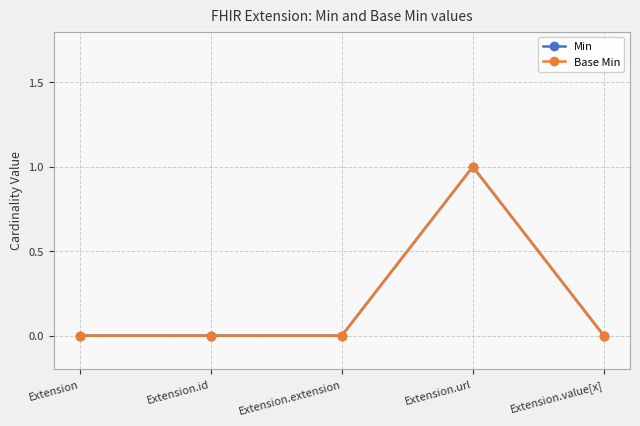

Between Extension.id and Extension.value[x], which series saw the biggest shift?

Min